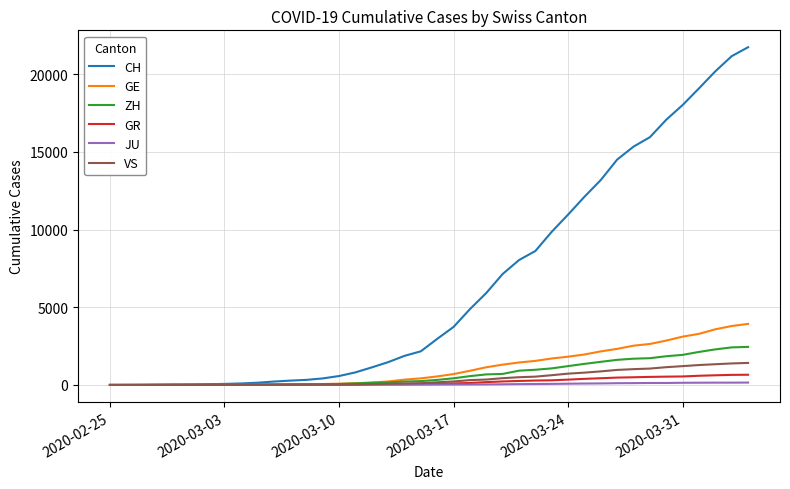

Which series has the largest total across all categories?

CH